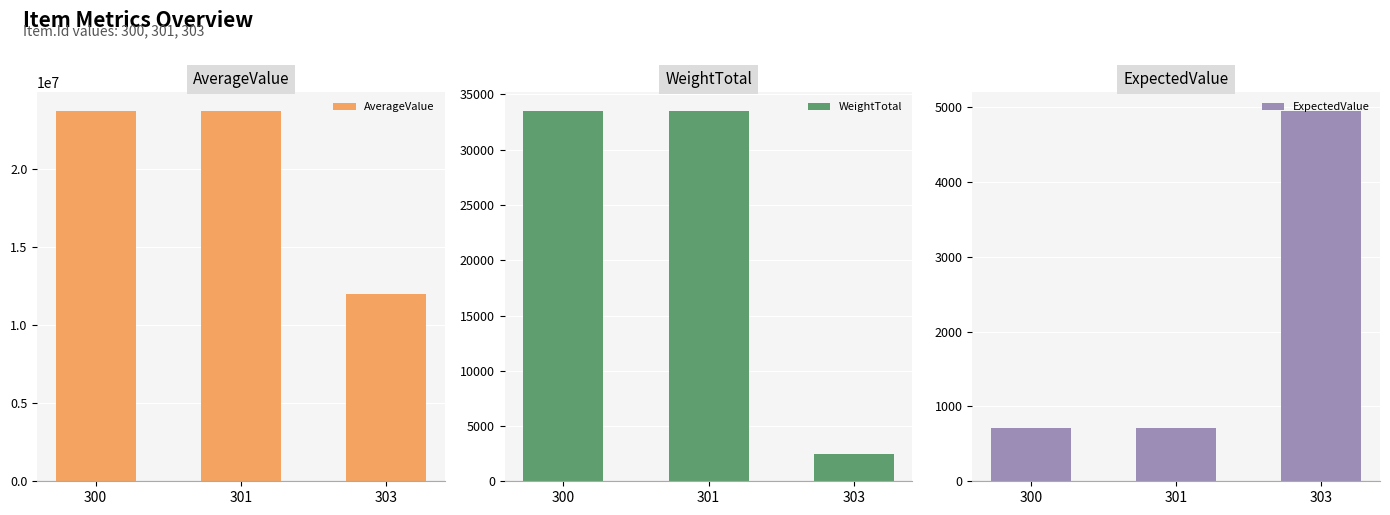

Which series has the widest spread of values?

AverageValue